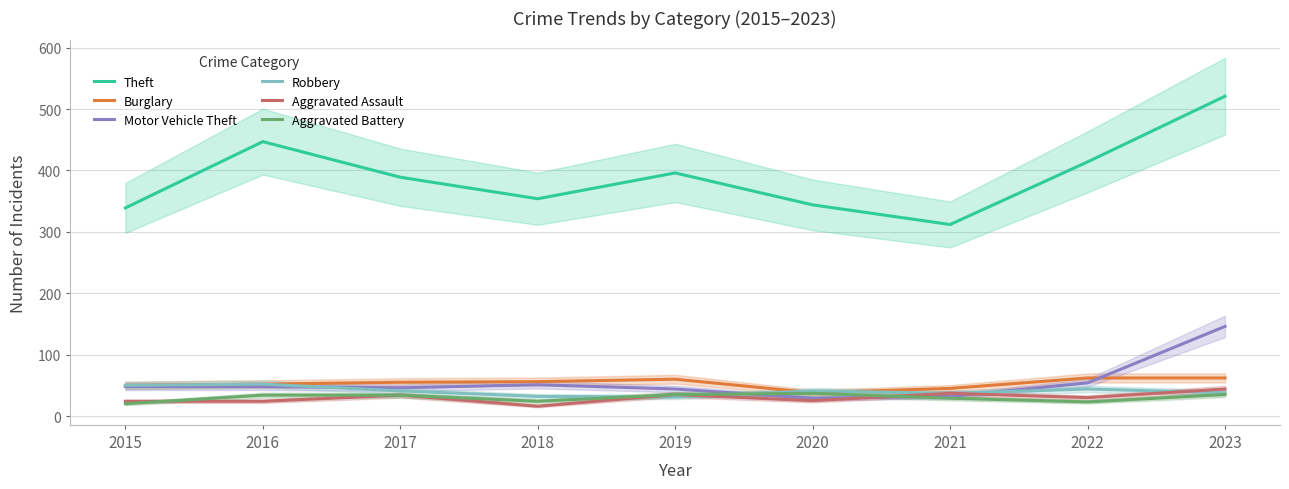

The Aggravated Assault series shows 68 at 2023. True or false?

False